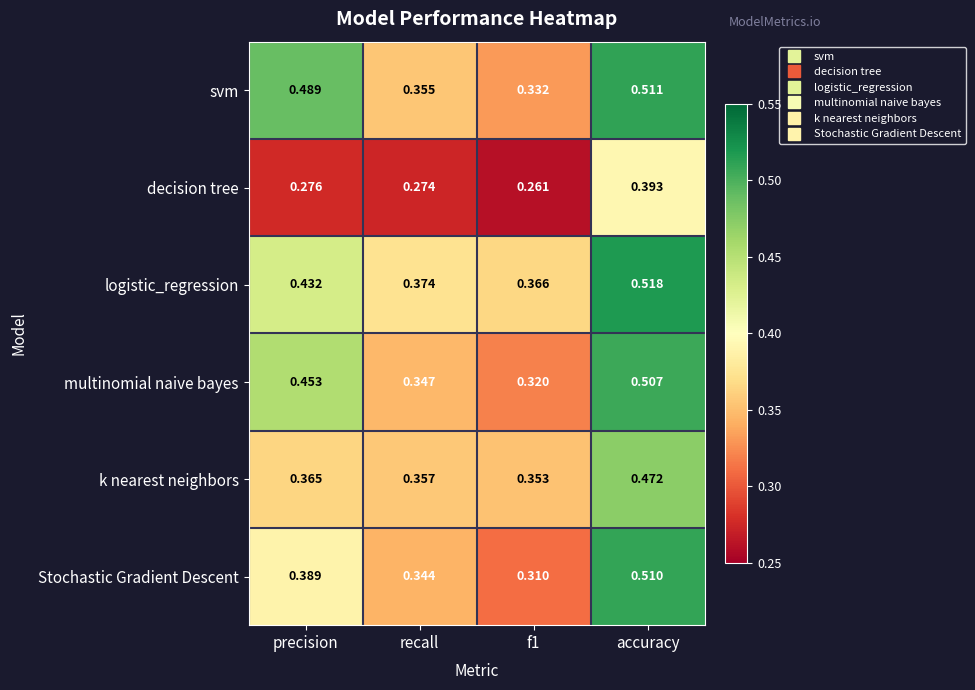

At which category does the chart reach its peak across all series?

accuracy